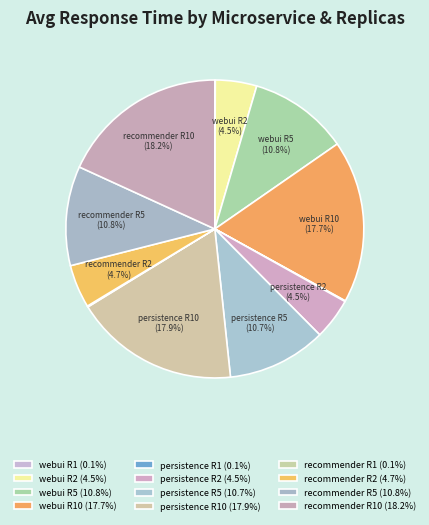

To the nearest percent, what is the difference between the largest and smallest slice percentages?

18%